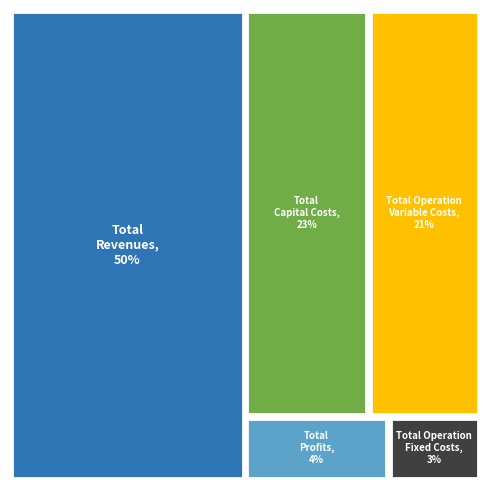

How many segments does this pie chart have?

5